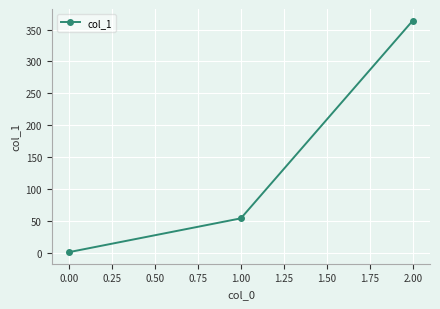

True or false: the data shows 1 at 0.00.

True